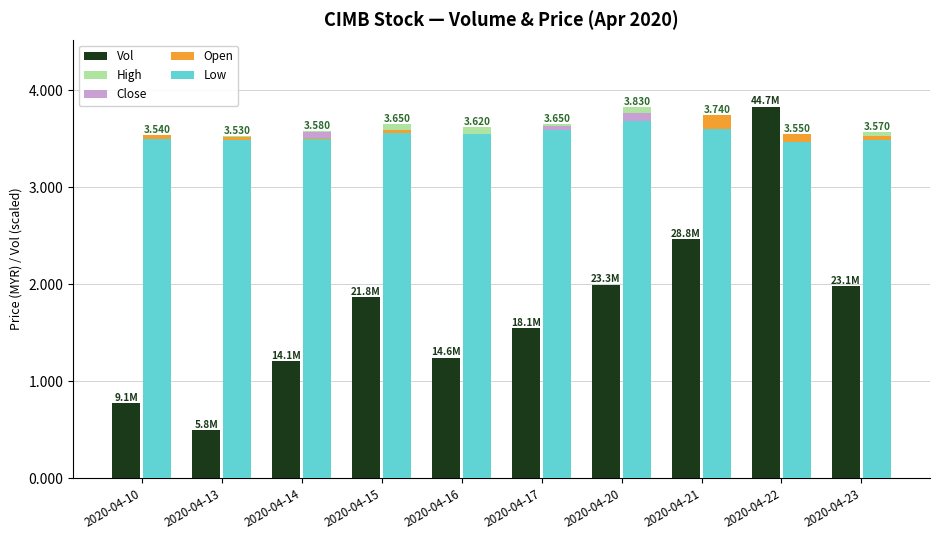

Which series has the largest range (max minus min)?

Vol